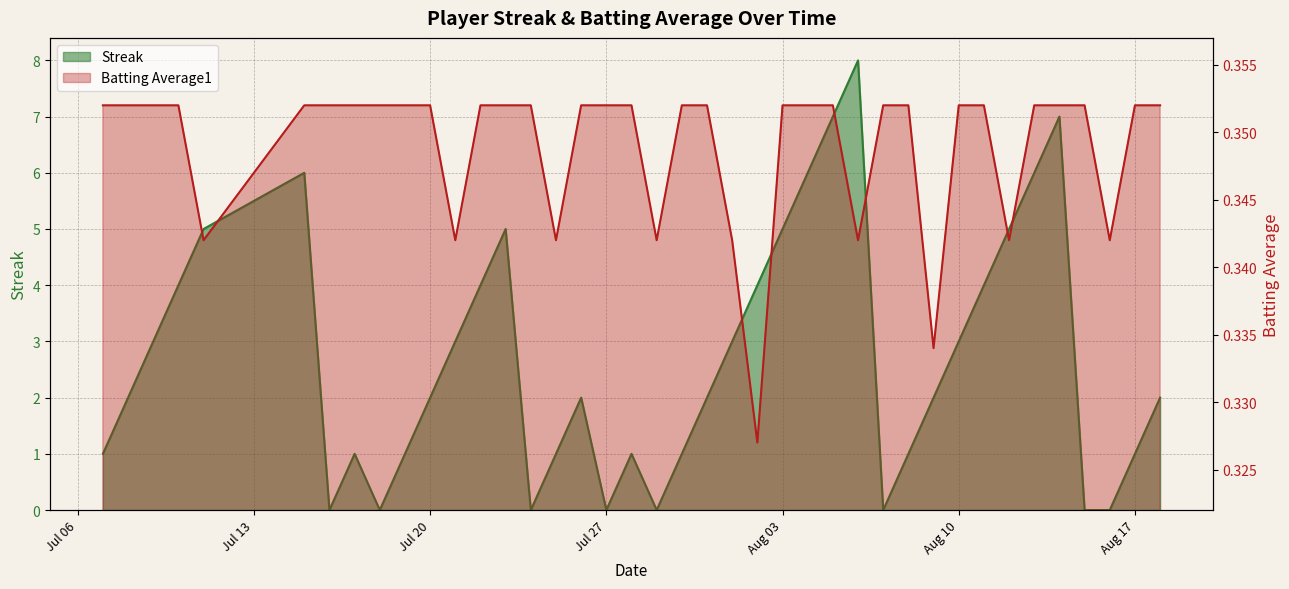

At which category does Batting Average1 reach its first local valley?

2010-07-11